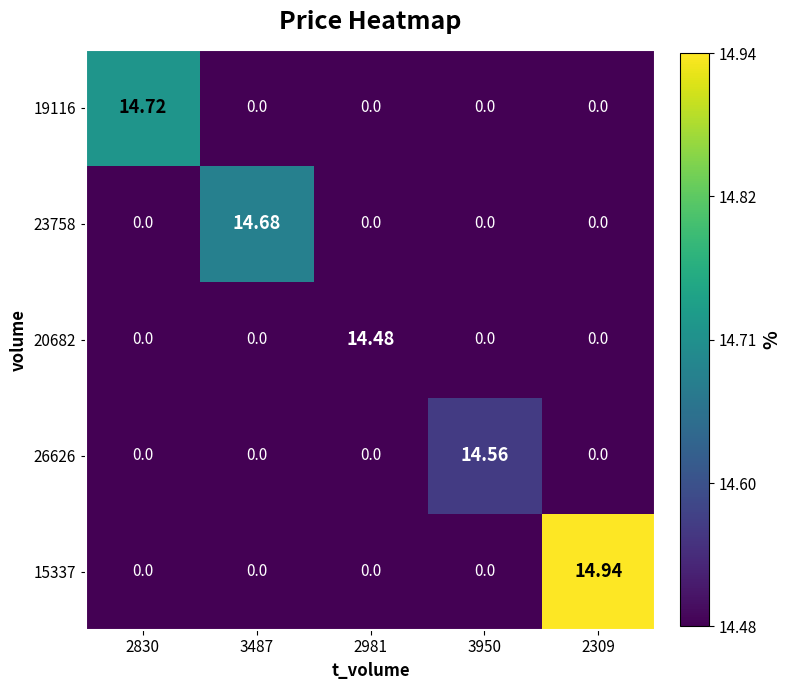

Is the value of 15337 at 2309 greater than the value of 19116 at 2981?

Yes